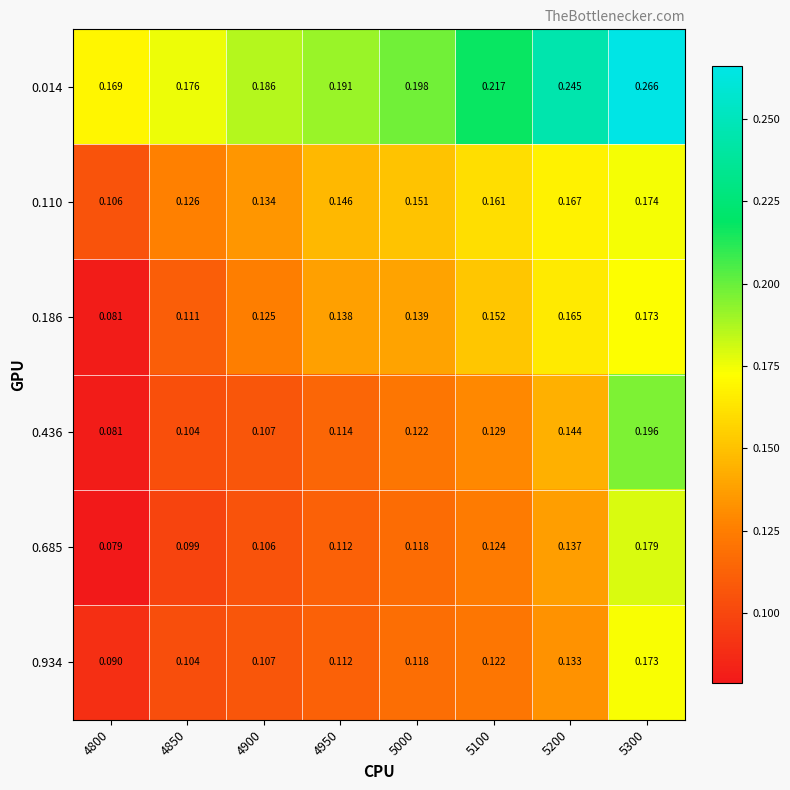

Which series has the largest total across all categories?

0.014